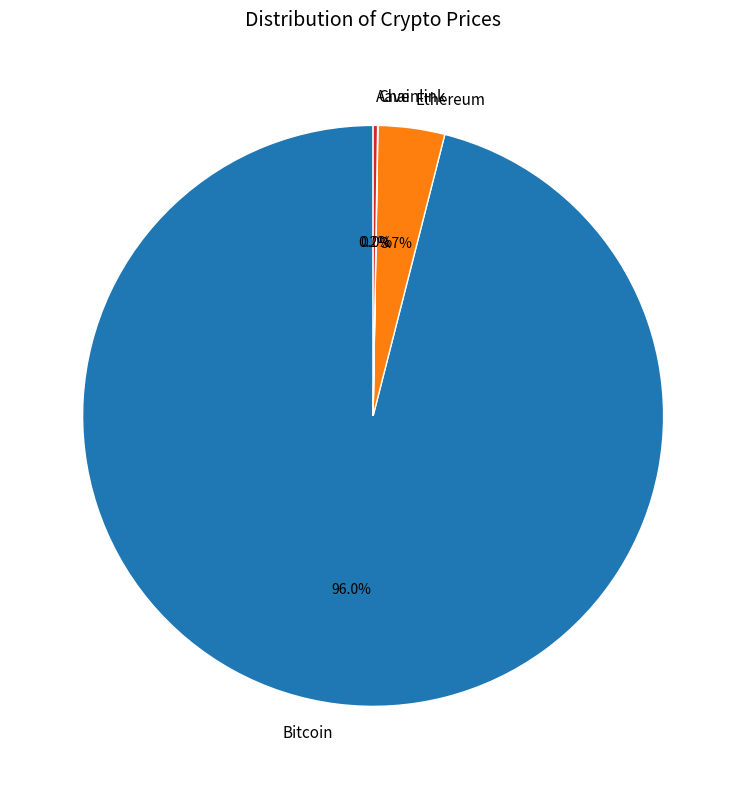

Which category accounts for the majority?

Bitcoin